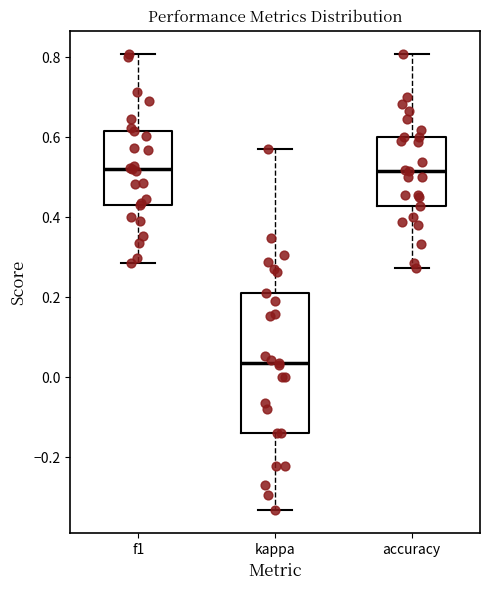

Which box is the tallest, from its lower edge to its upper edge?

kappa